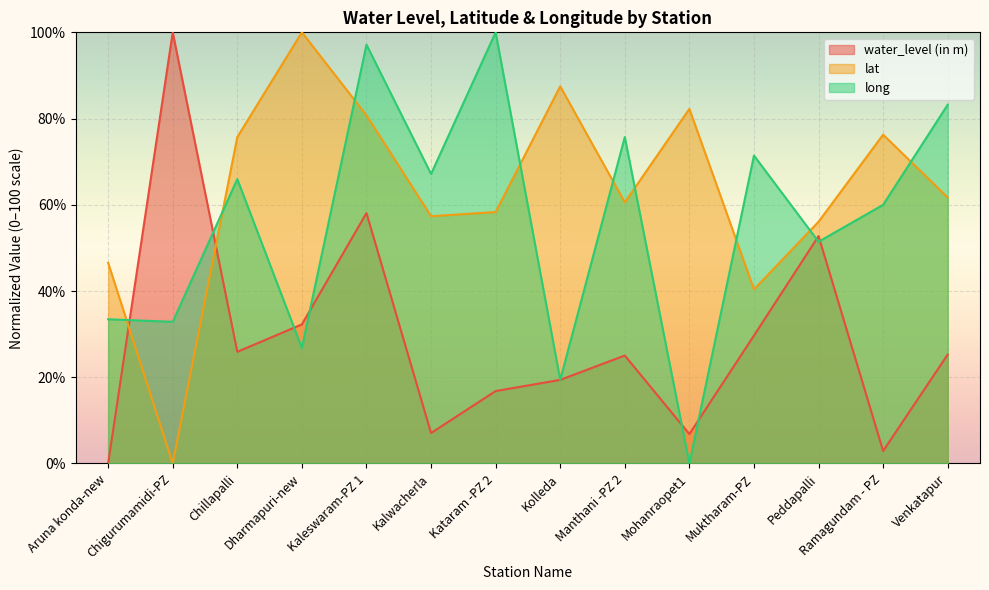

The value of lat at Kolleda is 39.0. True or false?

False